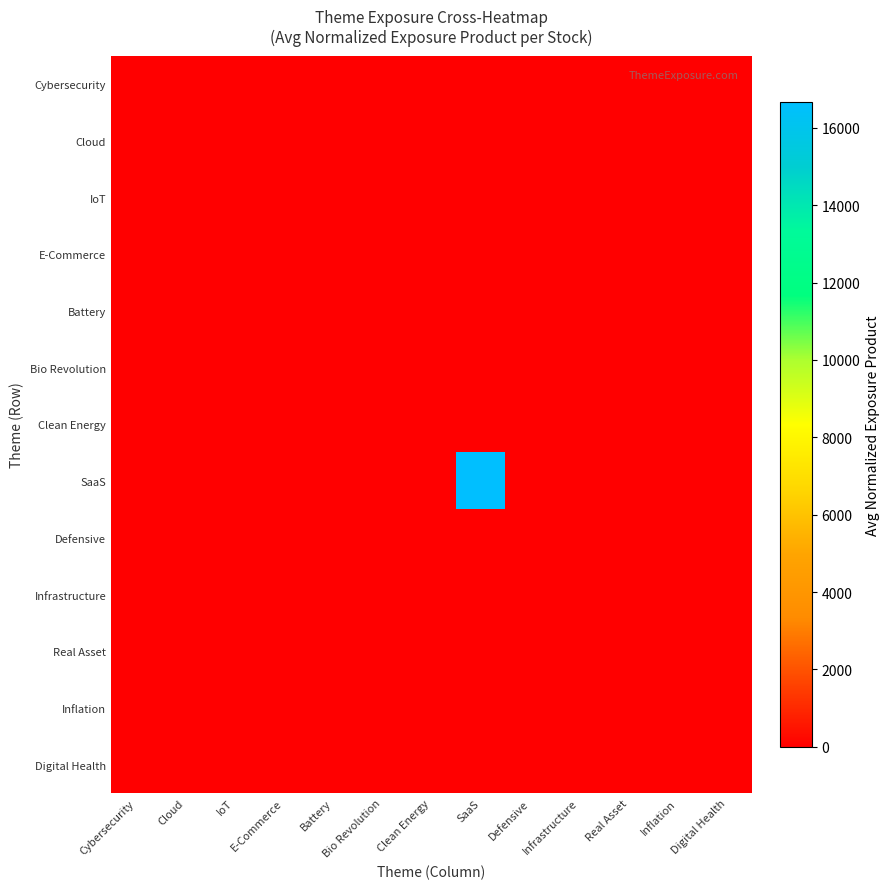

Reading right to left, list all the values displayed in this chart.

Cybersecurity: Digital Health=0.0	Inflation=0.0	Real Asset=0.0	Infrastructure=0.0	Defensive=0.0	SaaS=0.0	Clean Energy=0.0	Bio Revolution=0.0	Battery=0.0	E-Commerce=0.0	IoT=0.0	Cloud=0.0	Cybersecurity=0.0
Cloud: Digital Health=0.0	Inflation=0.0	Real Asset=0.0	Infrastructure=0.0	Defensive=0.0	SaaS=0.0	Clean Energy=0.0	Bio Revolution=0.0	Battery=0.0	E-Commerce=0.0	IoT=0.0	Cloud=0.0	Cybersecurity=0.0
IoT: Digital Health=0.0	Inflation=0.0	Real Asset=0.0	Infrastructure=0.0	Defensive=0.0	SaaS=0.0	Clean Energy=0.0	Bio Revolution=0.0	Battery=0.0	E-Commerce=0.0	IoT=0.0	Cloud=0.0	Cybersecurity=0.0
E-Commerce: Digital Health=0.0	Inflation=0.0	Real Asset=0.0	Infrastructure=0.0	Defensive=0.0	SaaS=0.0	Clean Energy=0.0	Bio Revolution=0.0	Battery=0.0	E-Commerce=0.0	IoT=0.0	Cloud=0.0	Cybersecurity=0.0
Battery: Digital Health=0.0	Inflation=0.0	Real Asset=0.0	Infrastructure=0.0	Defensive=0.0	SaaS=0.0	Clean Energy=0.0	Bio Revolution=0.0	Battery=0.0	E-Commerce=0.0	IoT=0.0	Cloud=0.0	Cybersecurity=0.0
Bio Revolution: Digital Health=0.0	Inflation=0.0	Real Asset=0.0	Infrastructure=0.0	Defensive=0.0	SaaS=0.0	Clean Energy=0.0	Bio Revolution=0.0	Battery=0.0	E-Commerce=0.0	IoT=0.0	Cloud=0.0	Cybersecurity=0.0
Clean Energy: Digital Health=0.0	Inflation=0.0	Real Asset=0.0	Infrastructure=0.0	Defensive=0.0	SaaS=0.0	Clean Energy=0.0	Bio Revolution=0.0	Battery=0.0	E-Commerce=0.0	IoT=0.0	Cloud=0.0	Cybersecurity=0.0
SaaS: Digital Health=0.0	Inflation=0.0	Real Asset=16.6	Infrastructure=0.0	Defensive=2.3	SaaS=16666.7	Clean Energy=0.0	Bio Revolution=0.0	Battery=0.0	E-Commerce=0.0	IoT=0.0	Cloud=0.0	Cybersecurity=0.0
Defensive: Digital Health=0.0	Inflation=0.0	Real Asset=0.0	Infrastructure=0.0	Defensive=0.0	SaaS=2.3	Clean Energy=0.0	Bio Revolution=0.0	Battery=0.0	E-Commerce=0.0	IoT=0.0	Cloud=0.0	Cybersecurity=0.0
Infrastructure: Digital Health=0.0	Inflation=0.0	Real Asset=0.0	Infrastructure=0.0	Defensive=0.0	SaaS=0.0	Clean Energy=0.0	Bio Revolution=0.0	Battery=0.0	E-Commerce=0.0	IoT=0.0	Cloud=0.0	Cybersecurity=0.0
Real Asset: Digital Health=0.0	Inflation=0.0	Real Asset=0.3	Infrastructure=0.0	Defensive=0.0	SaaS=16.6	Clean Energy=0.0	Bio Revolution=0.0	Battery=0.0	E-Commerce=0.0	IoT=0.0	Cloud=0.0	Cybersecurity=0.0
Inflation: Digital Health=0.0	Inflation=0.2	Real Asset=0.0	Infrastructure=0.0	Defensive=0.0	SaaS=0.0	Clean Energy=0.0	Bio Revolution=0.0	Battery=0.0	E-Commerce=0.0	IoT=0.0	Cloud=0.0	Cybersecurity=0.0
Digital Health: Digital Health=0.0	Inflation=0.0	Real Asset=0.0	Infrastructure=0.0	Defensive=0.0	SaaS=0.0	Clean Energy=0.0	Bio Revolution=0.0	Battery=0.0	E-Commerce=0.0	IoT=0.0	Cloud=0.0	Cybersecurity=0.0